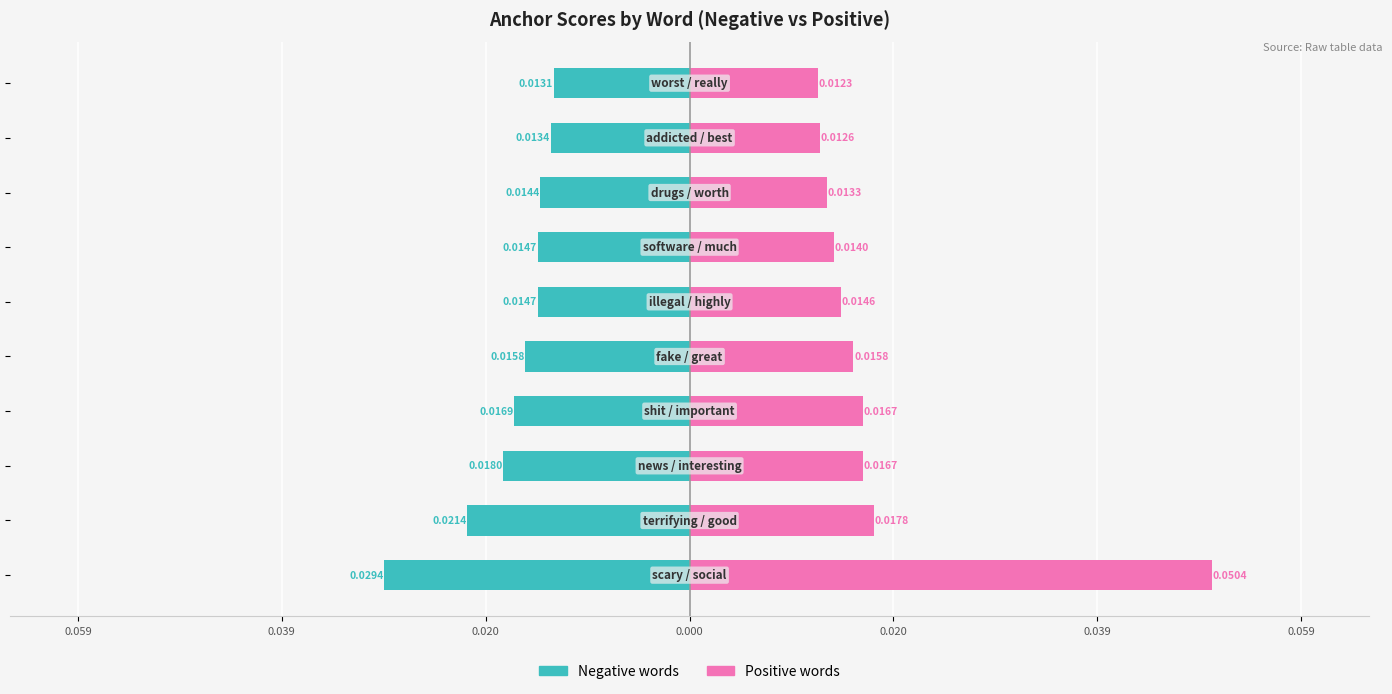

The Negative words series shows -13.4 at 8. True or false?

True